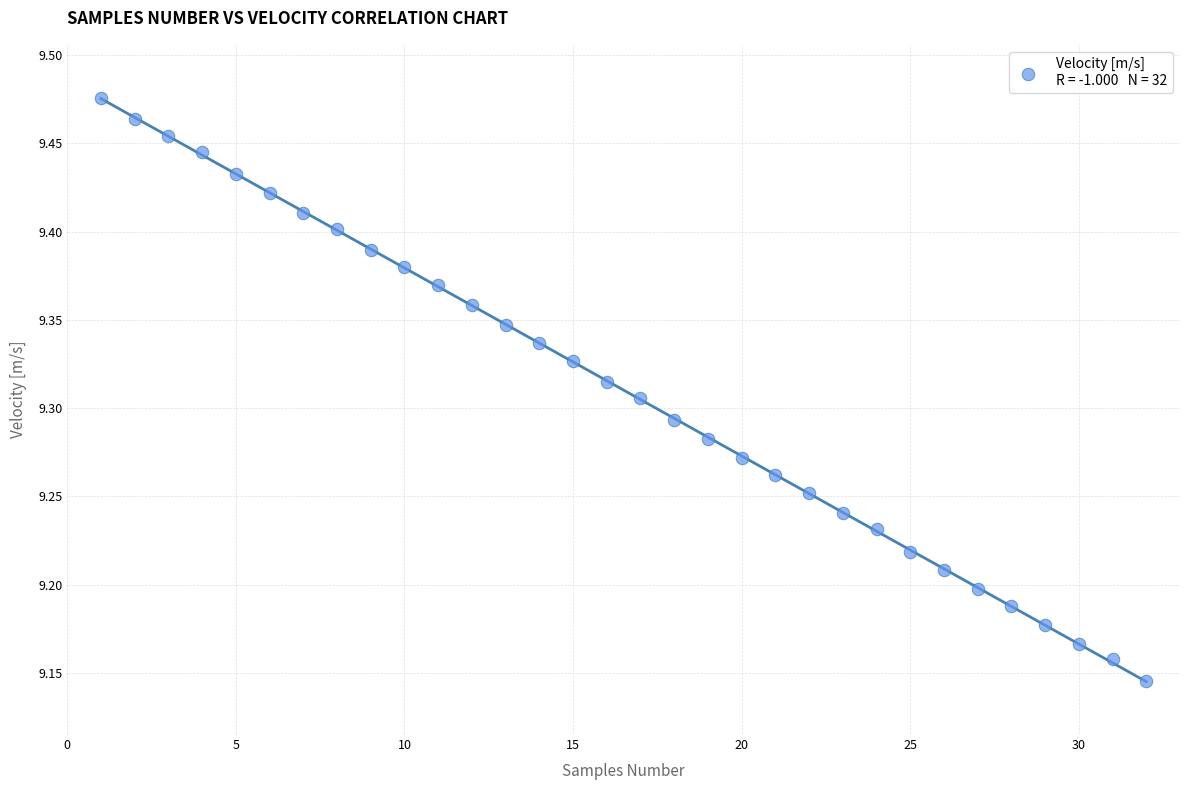

What is the range of X values (max minus min)?

31.0